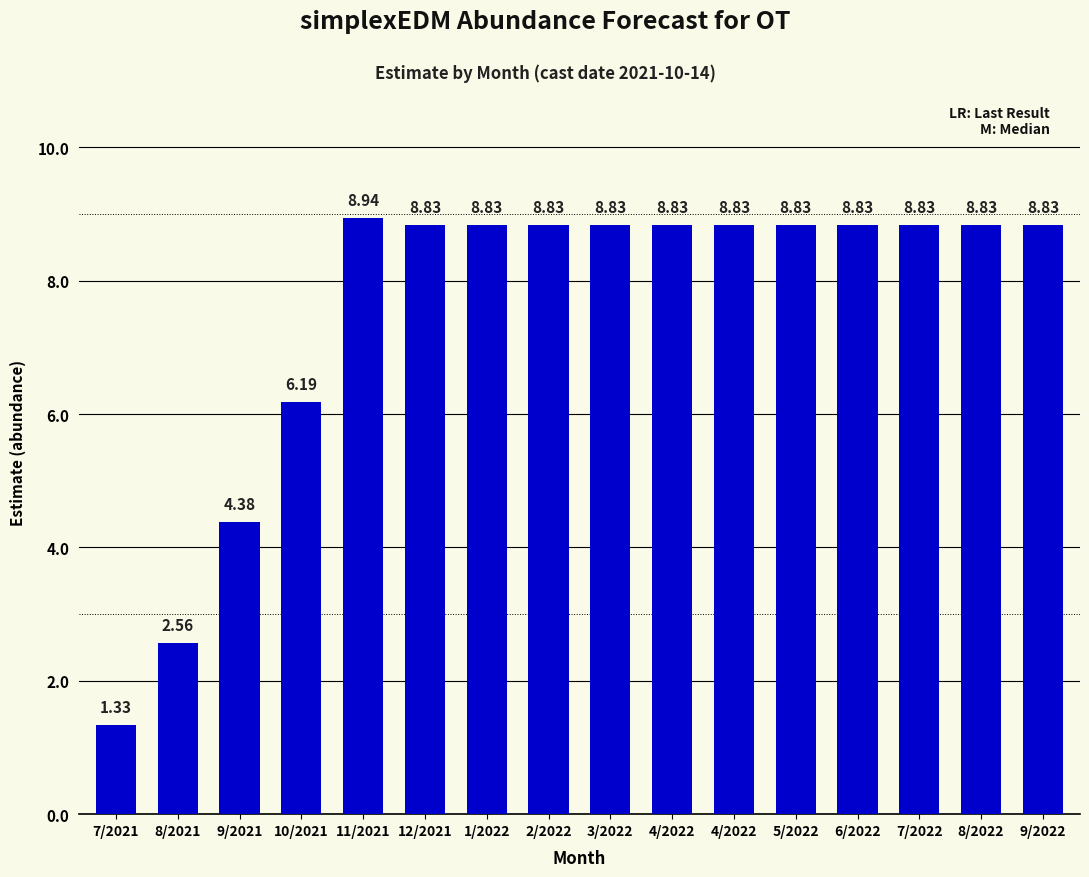

How many data points are less than 8?

4